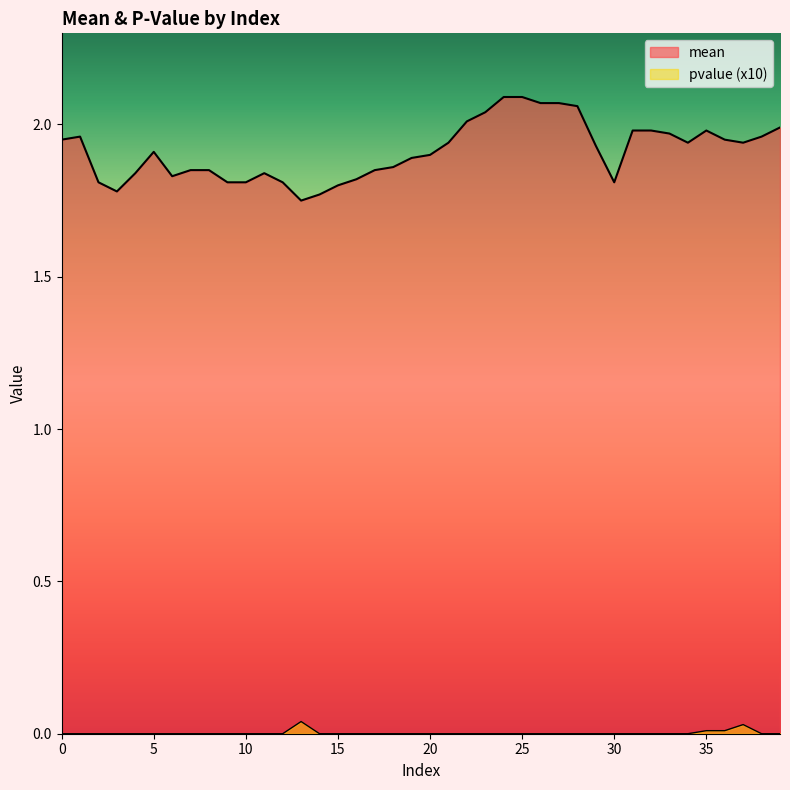

True or false: pvalue has a value of 0.0 at 25.

True